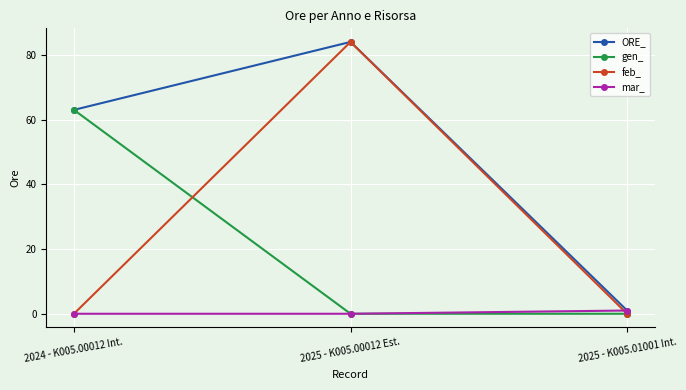

What is the maximum value shown in the chart?

84